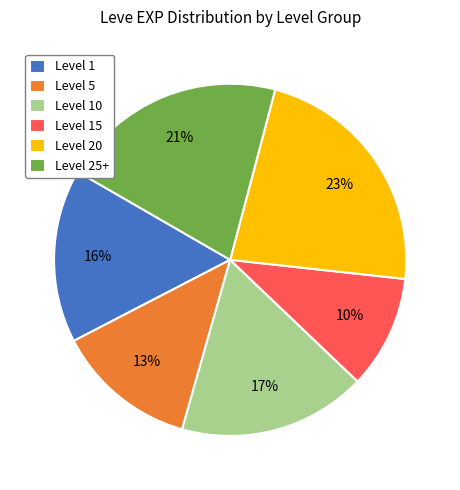

Rank the categories by value from lowest to highest.

Level 15, Level 5, Level 1, Level 10, Level 25+, Level 20